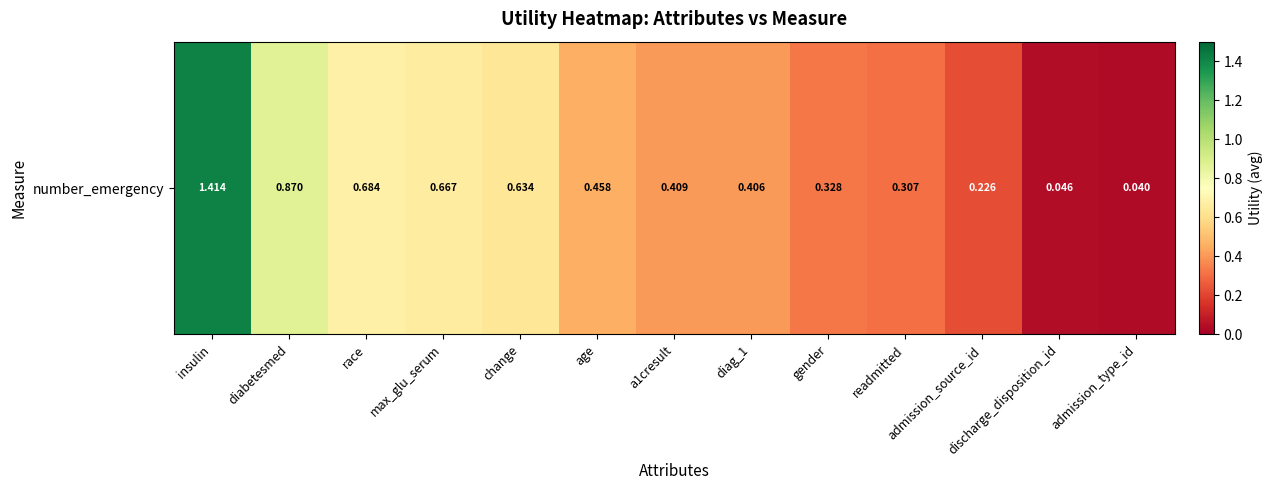

What is the maximum value shown in the chart?

1.4